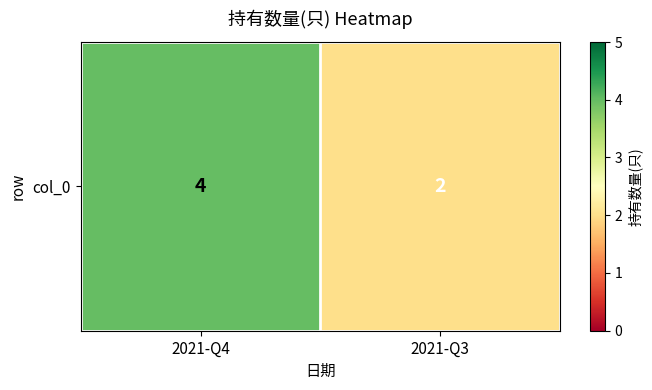

Rank the categories by value from lowest to highest.

2021-Q3, 2021-Q4